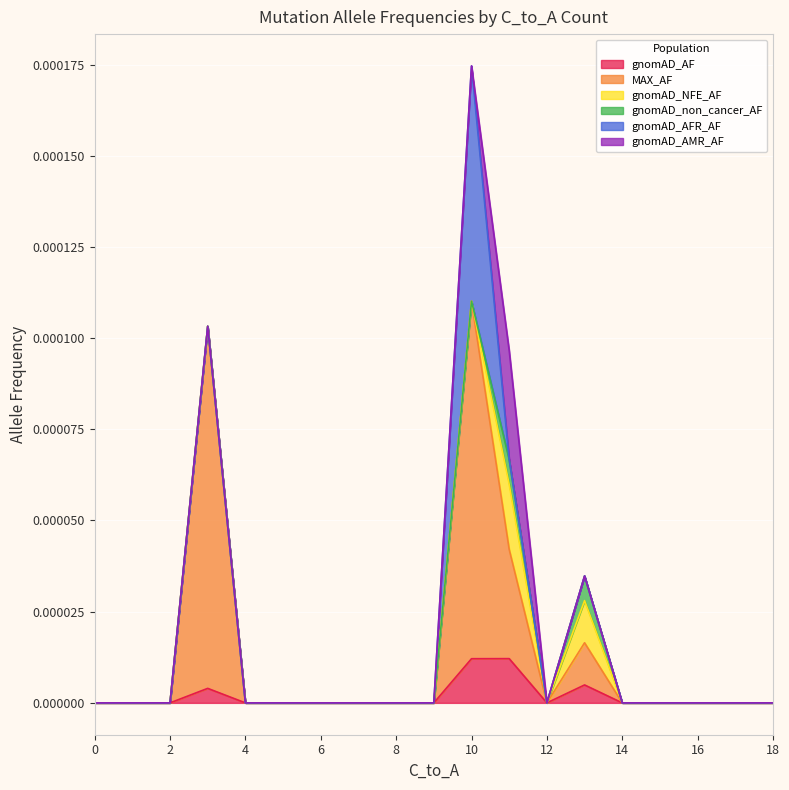

Does the chart display data point markers on the line(s)?

No